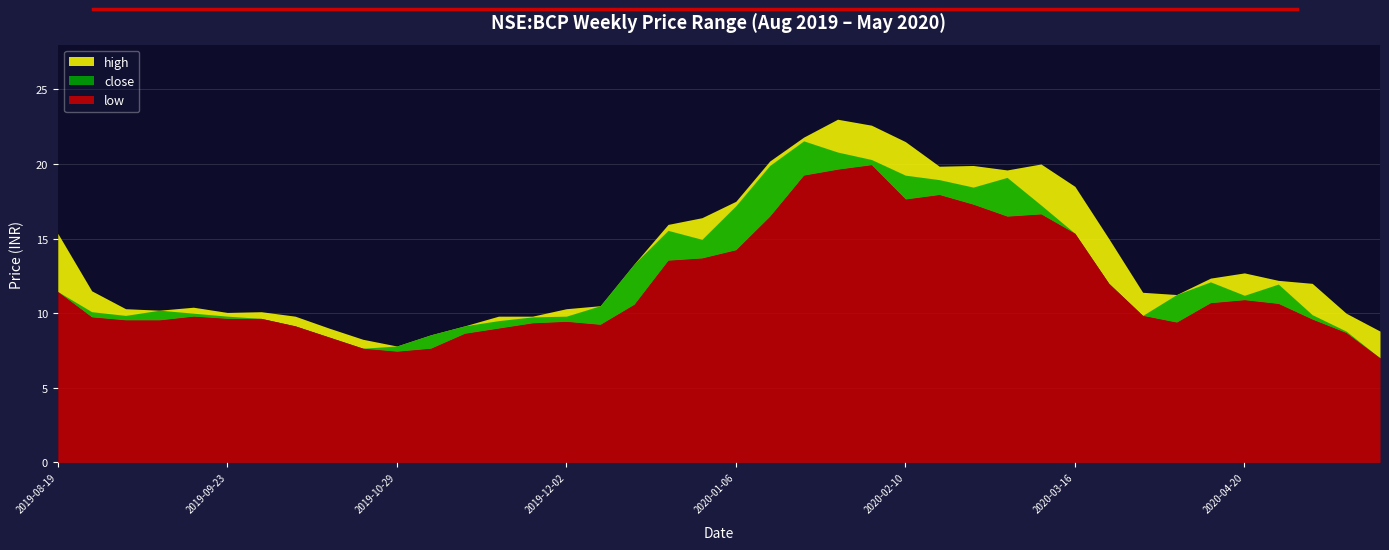

Rank the series by their maximum value, from lowest to highest.

low, close, high